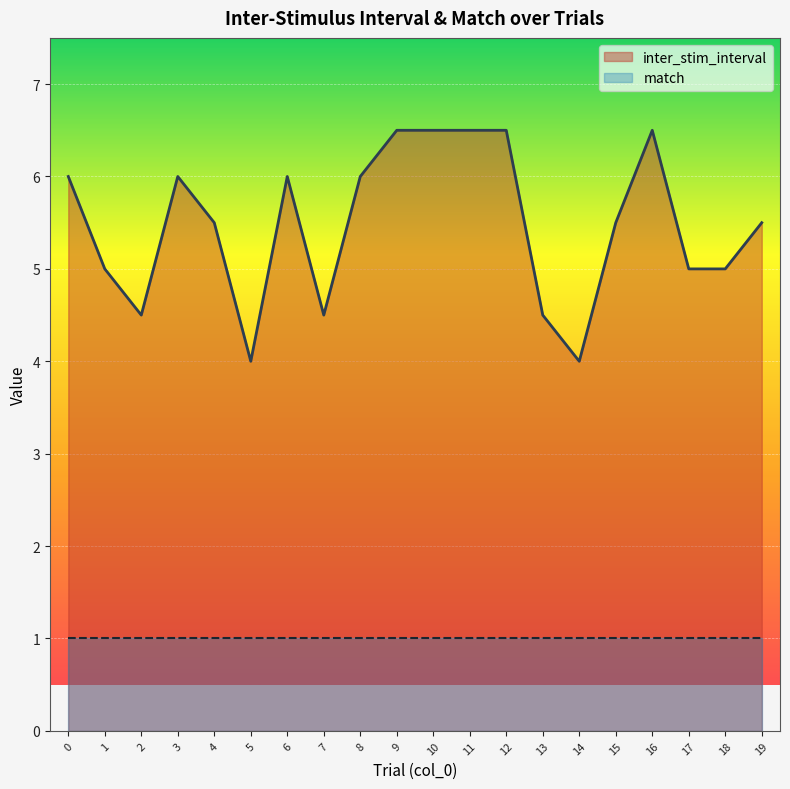

How many lines are shown in the chart?

2